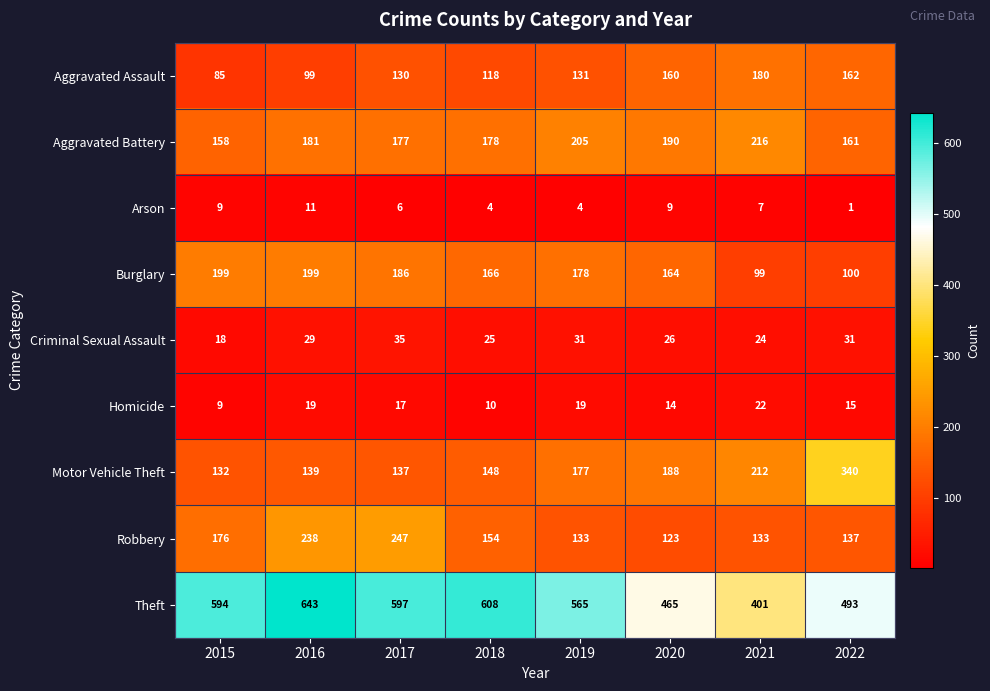

True or false: Robbery has a value of 154 at 2018.

True